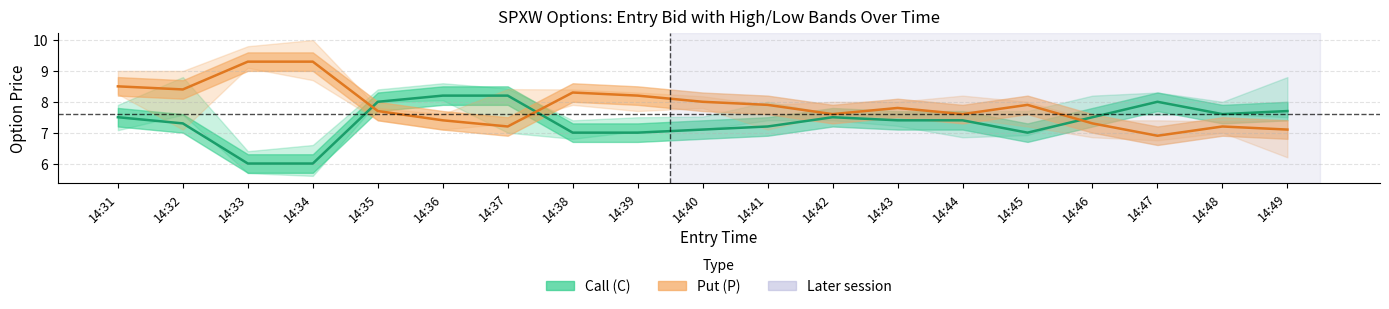

How many lines are shown in the chart?

2